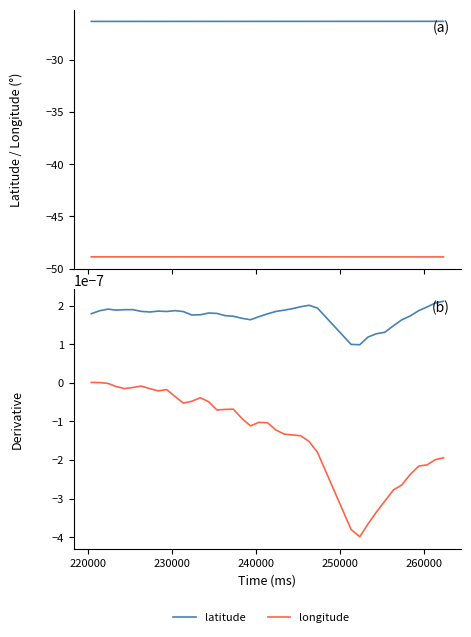

True or false: longitude and latitude cross at least once.

False